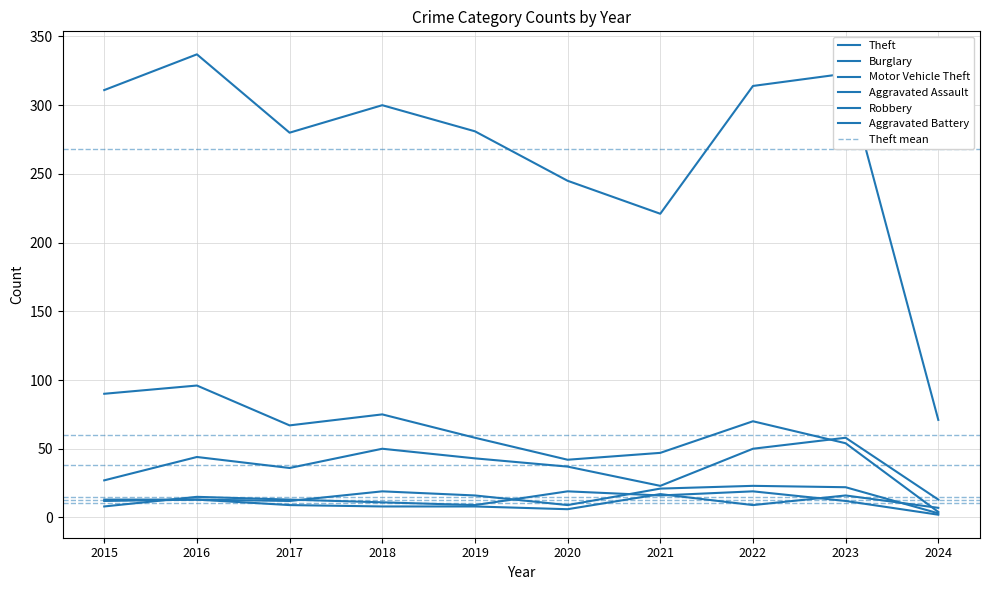

Which series has the largest range (max minus min)?

Theft